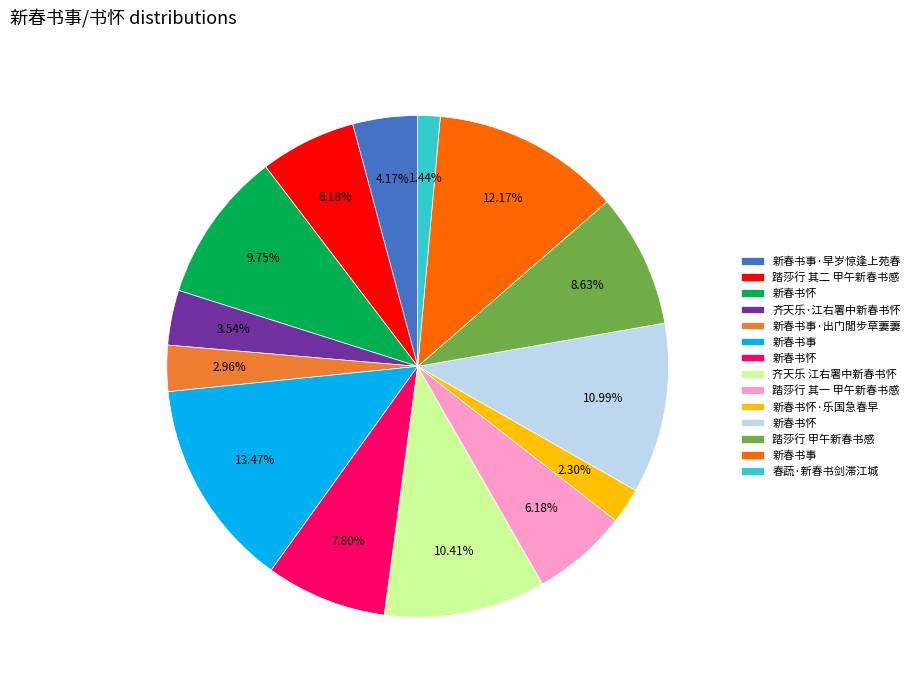

Count the number of slices in the pie.

14